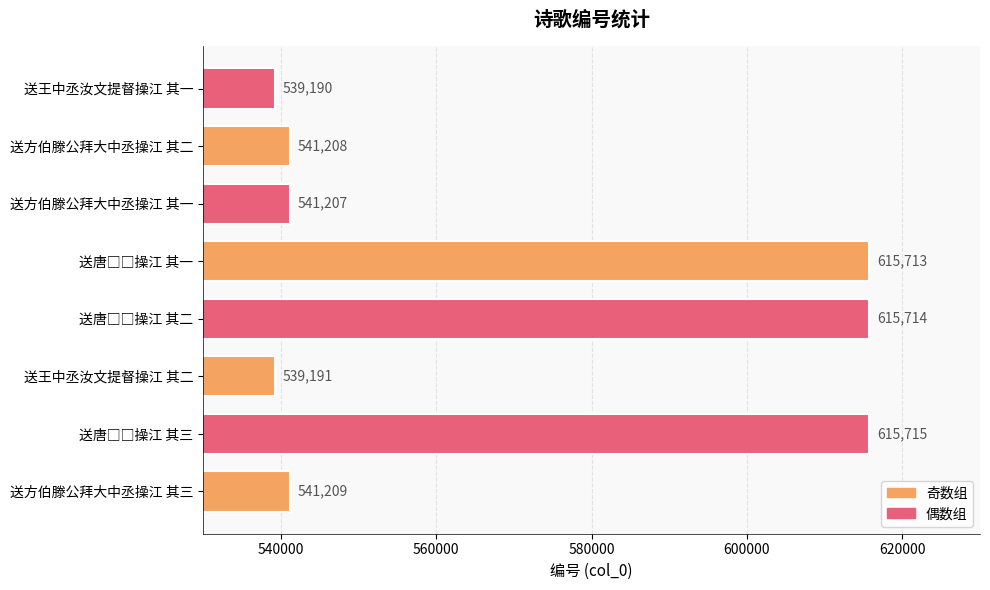

Is it true that the value at 送王中丞汝文提督操江 其二 is 177966?

False